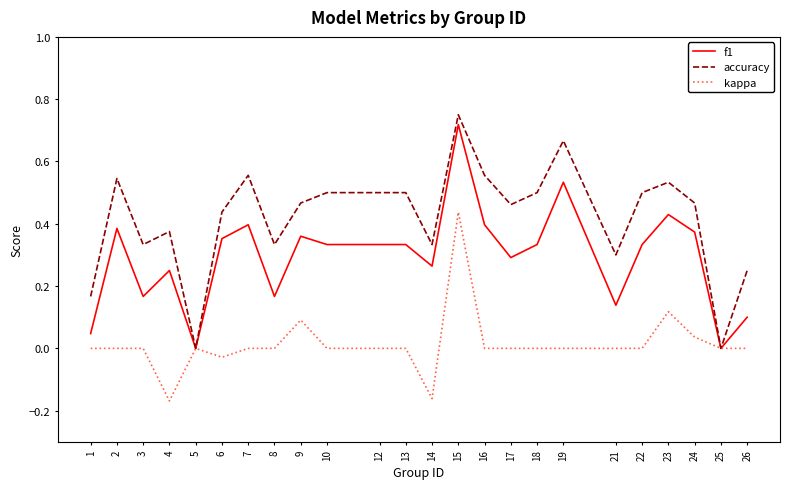

The value of kappa at 12 is -0.3. True or false?

False